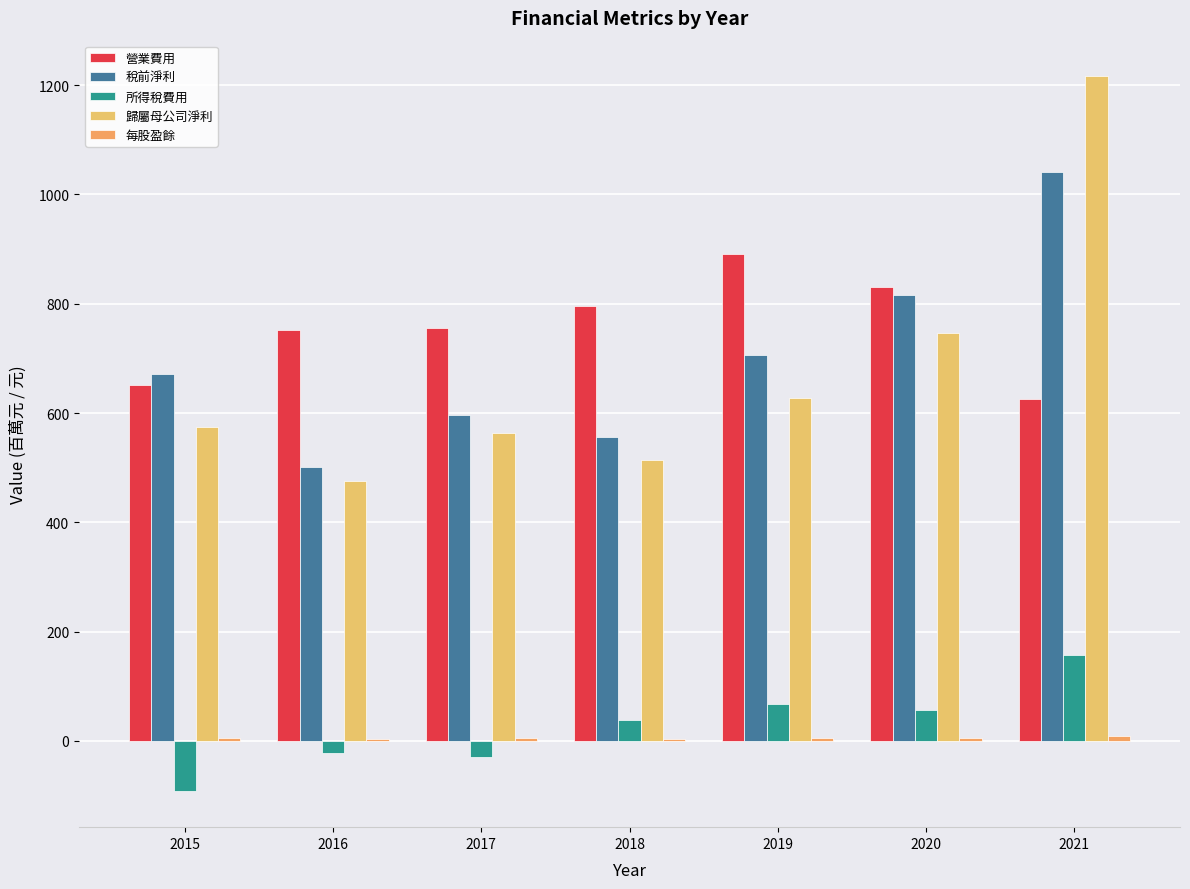

Count the number of data series in this chart.

5